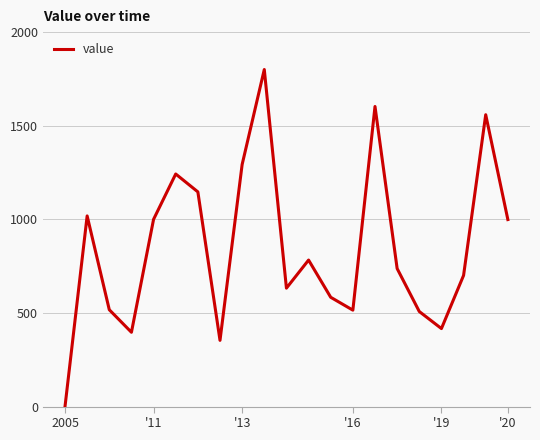

What is the greatest value displayed?

1800.2